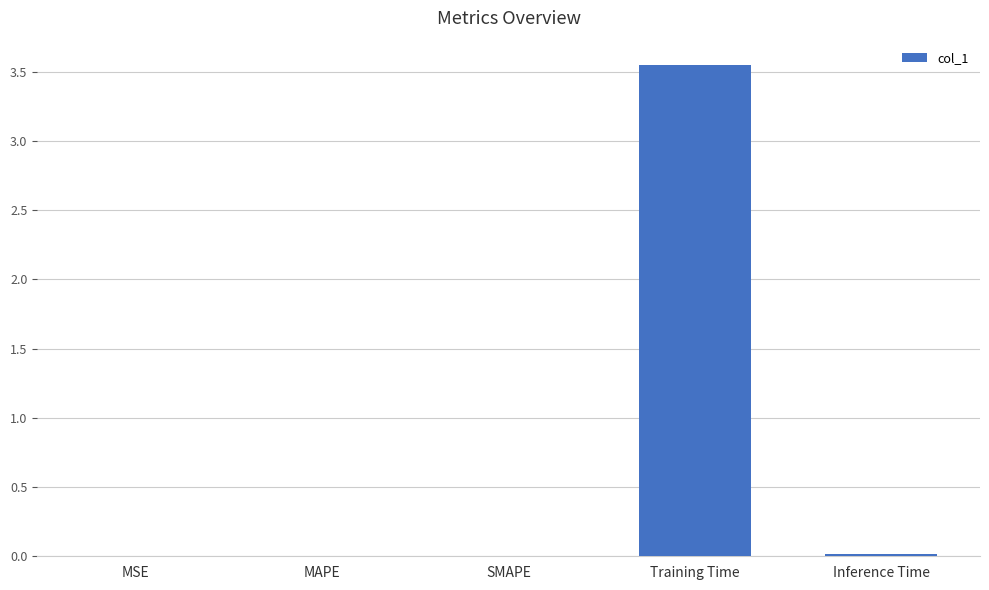

Is it true that the value at Inference Time is 0.0?

True